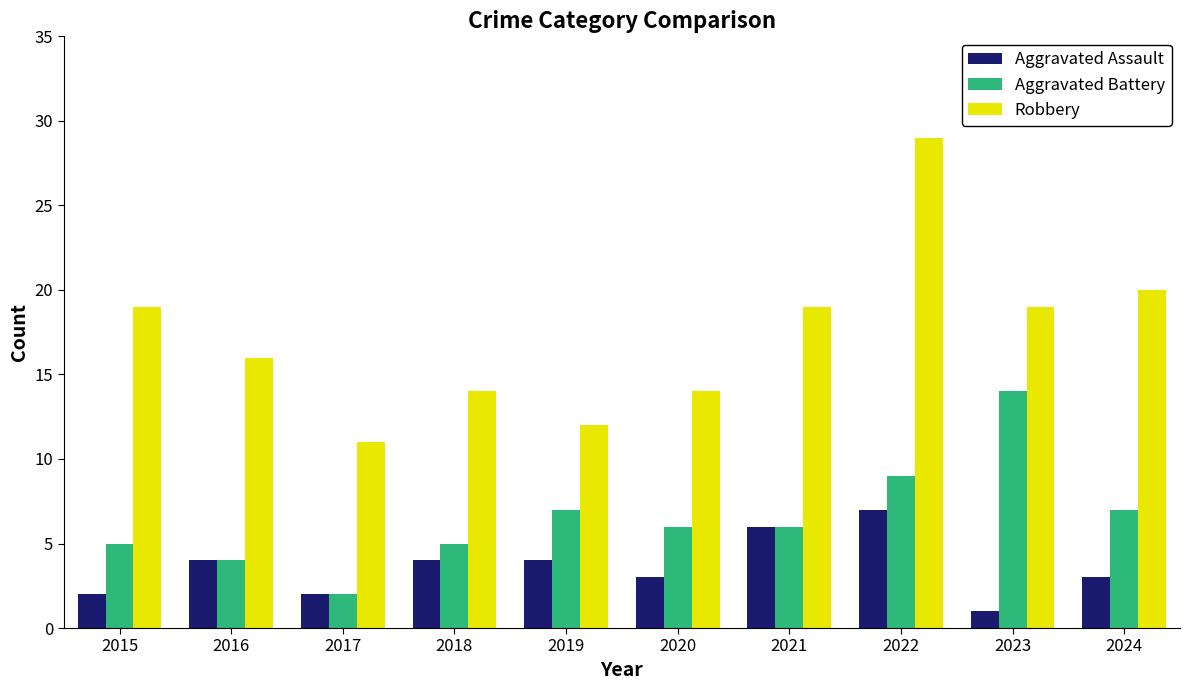

What is the minimum value shown in the chart?

1